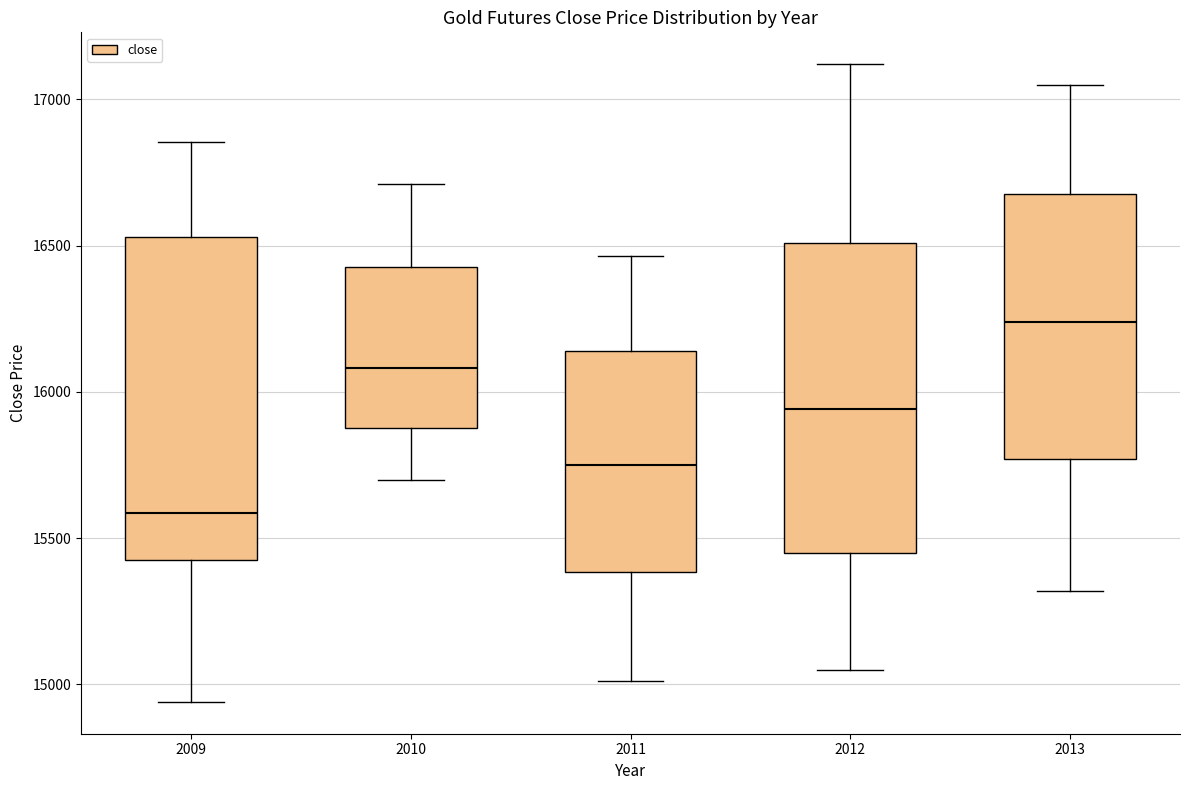

Reading left to right, read every box against the y-axis: the position of its median line, the range the box covers, and the ends of its whiskers. The values are not printed on the chart, so give them approximately, as read against the axis.

2009: median 15600, box 15450 to 16550, whiskers 14950 to 16850
2010: median 16100, box 15900 to 16450, whiskers 15700 to 16700
2011: median 15750, box 15400 to 16150, whiskers 15000 to 16450
2012: median 15950, box 15450 to 16500, whiskers 15050 to 17100
2013: median 16250, box 15750 to 16700, whiskers 15300 to 17050